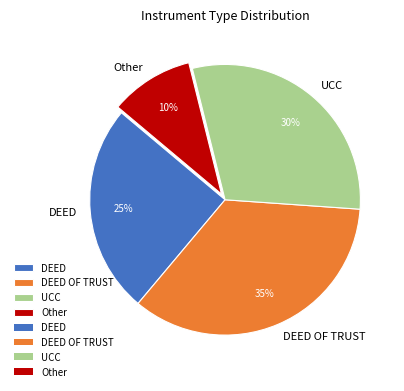

Between DEED and UCC, which is larger?

UCC